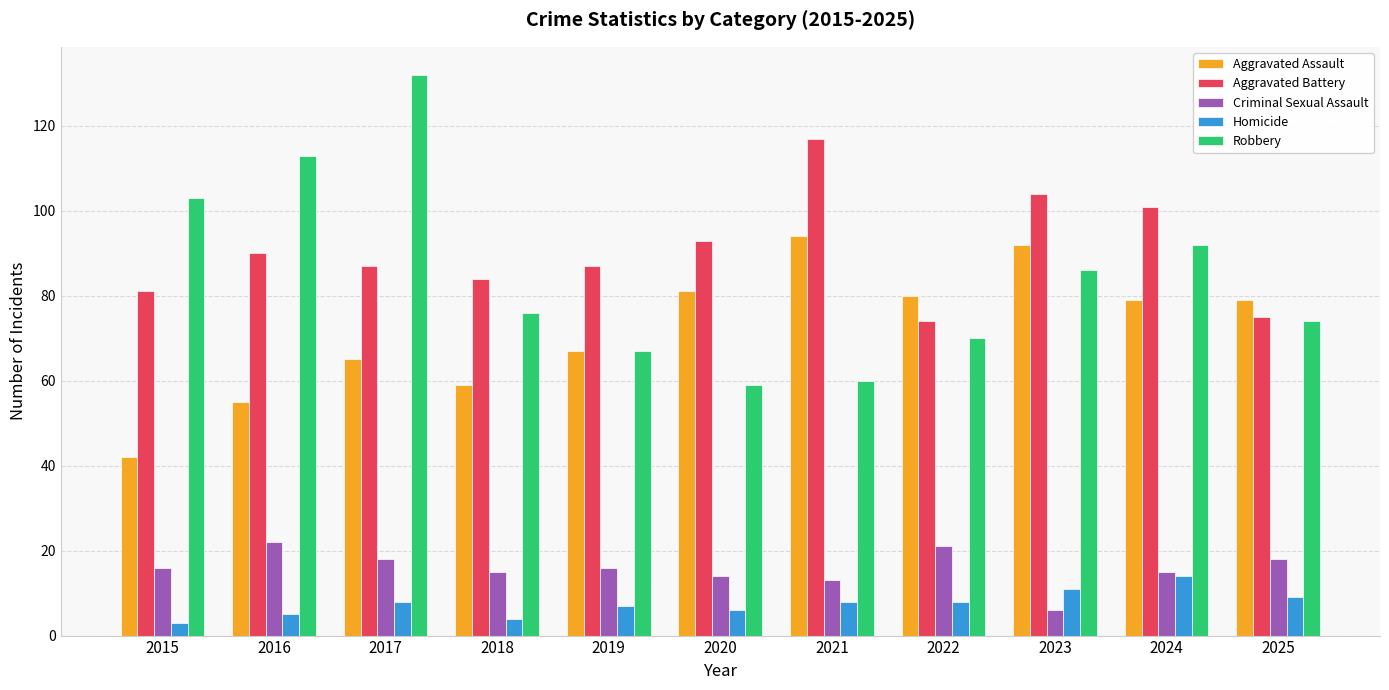

What is the lowest value of the Criminal Sexual Assault series?

6